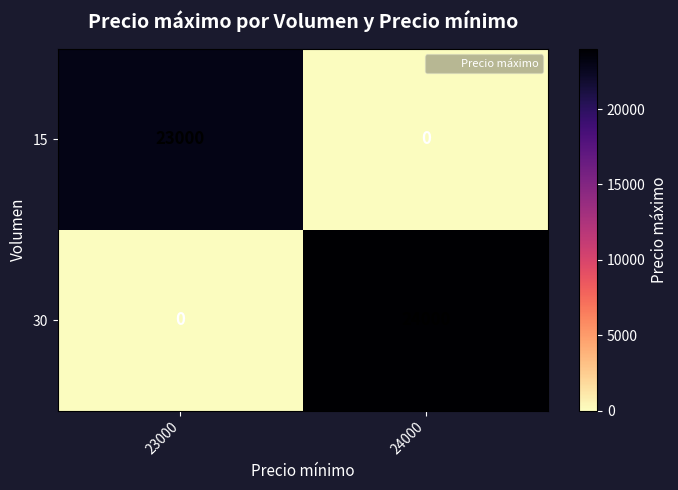

What is the sum of all 30 values?

24000